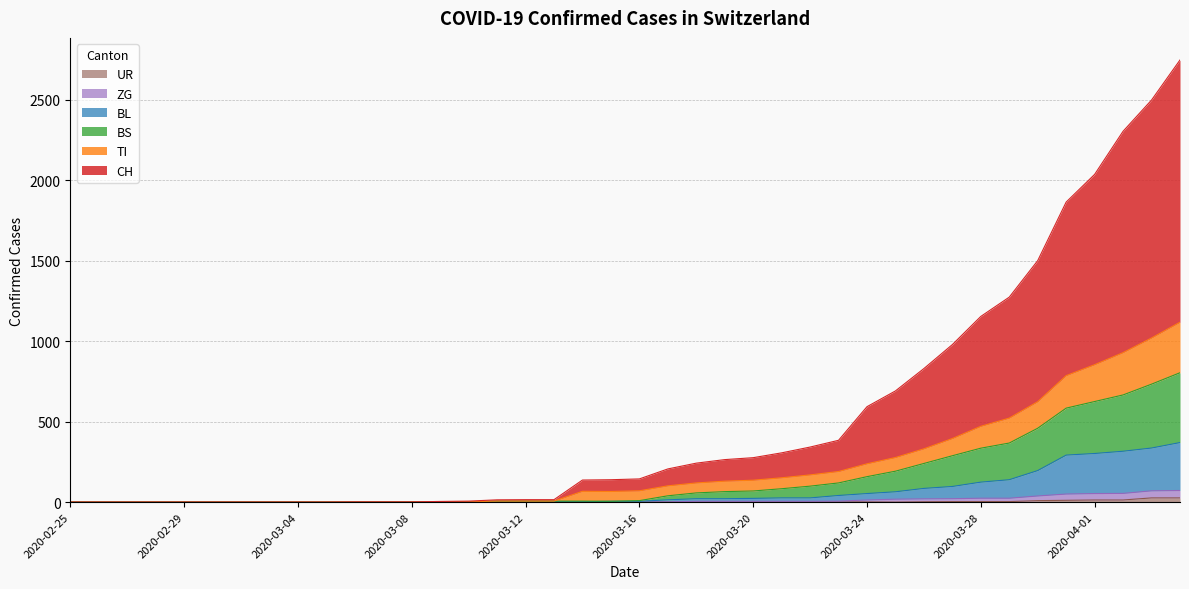

Between 2020-03-19 and 2020-03-16, which is larger?

2020-03-19